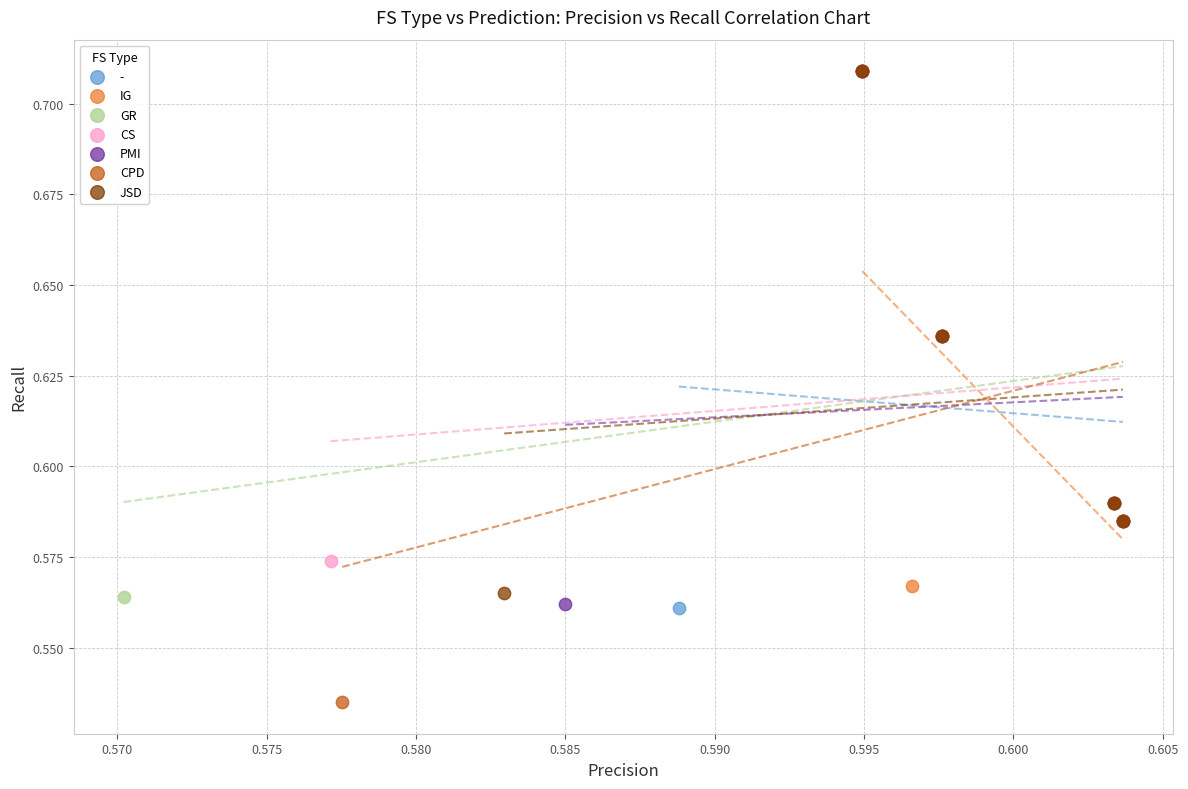

Which series has the widest spread of Y values?

CPD